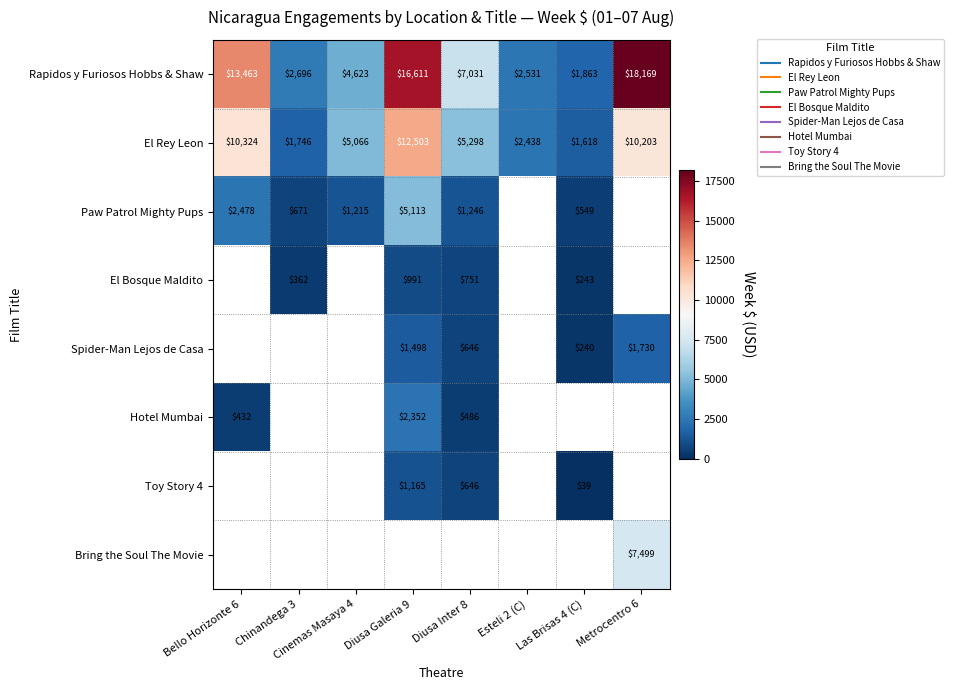

Which label corresponds to the smallest value in the chart?

Las Brisas 4 (C)